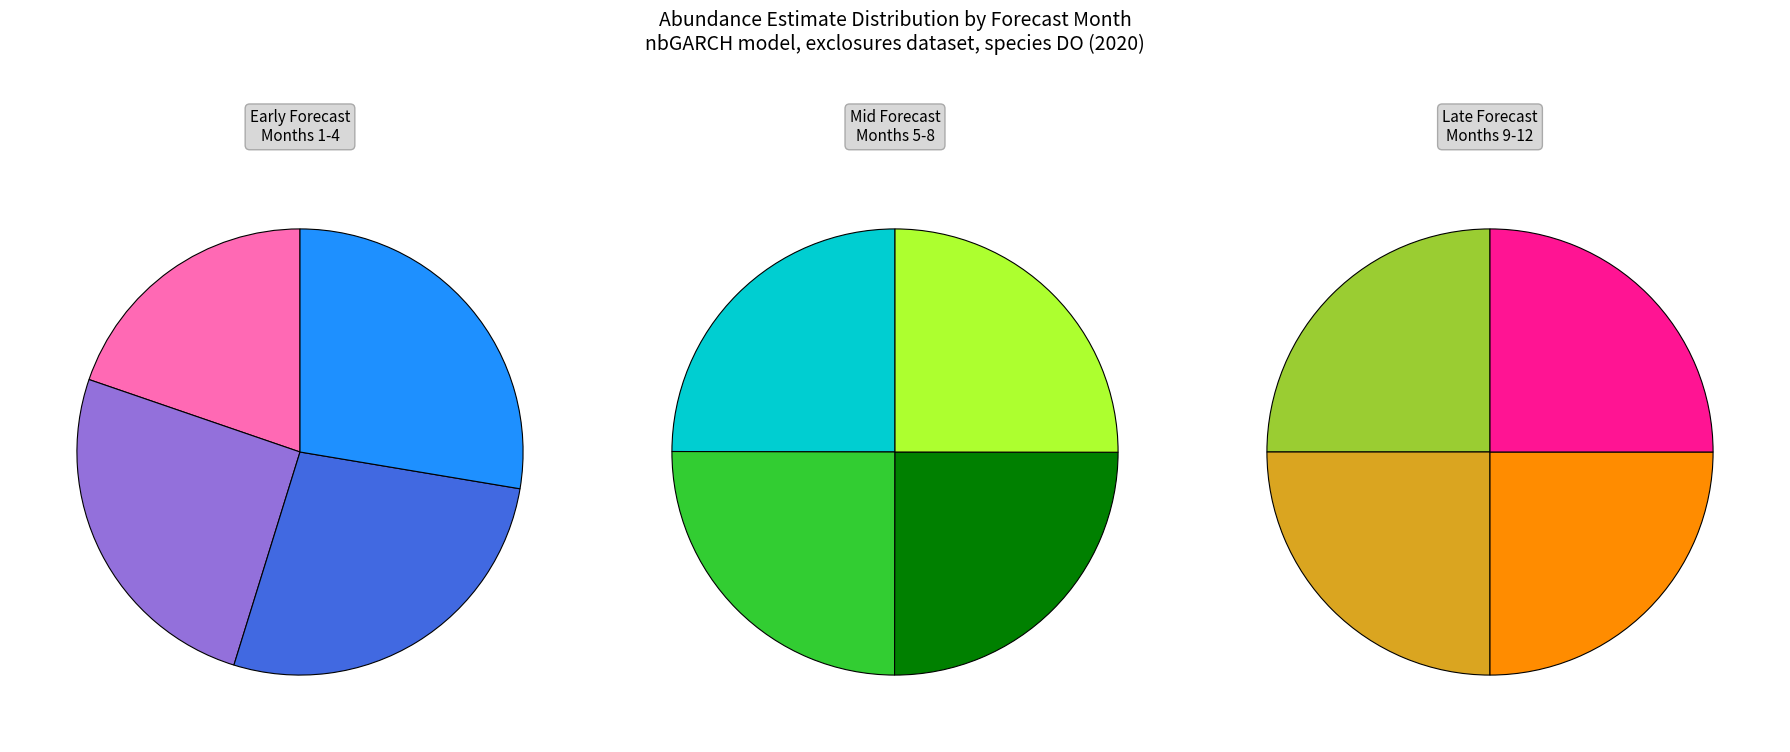

Is Month 1 the majority of the pie?

No